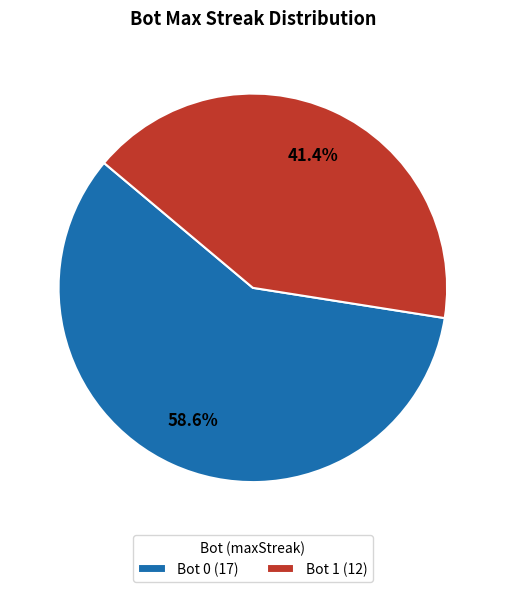

What is the majority slice?

Bot 0 (17)